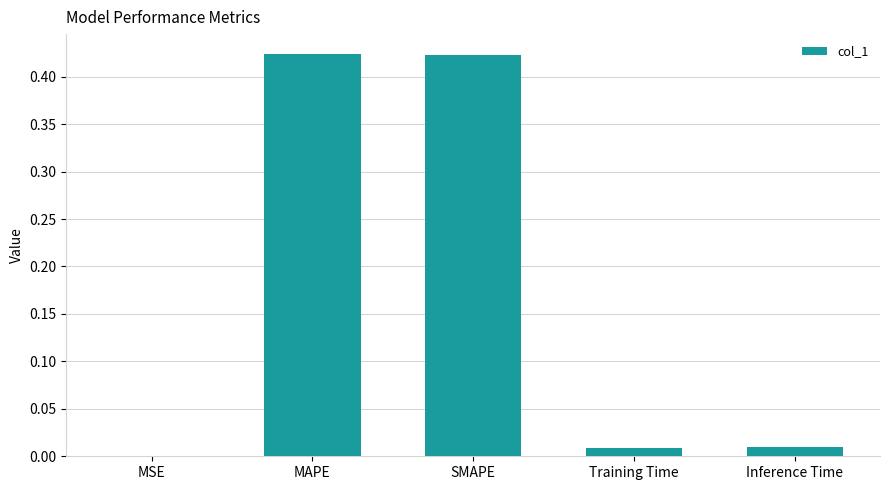

Is it true that the value at SMAPE is 0.7?

False